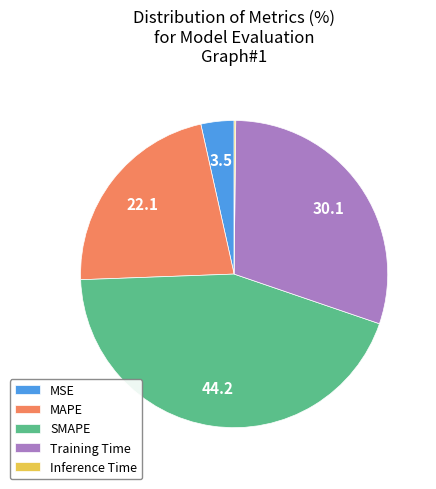

True or false: SMAPE accounts for 44% of the total.

True